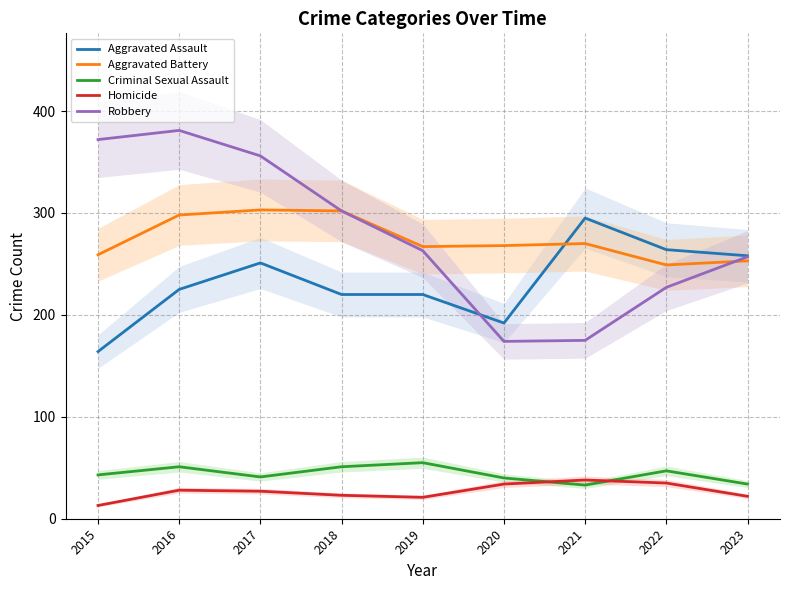

Where do Aggravated Assault and Aggravated Battery first cross each other?

2020 and 2021